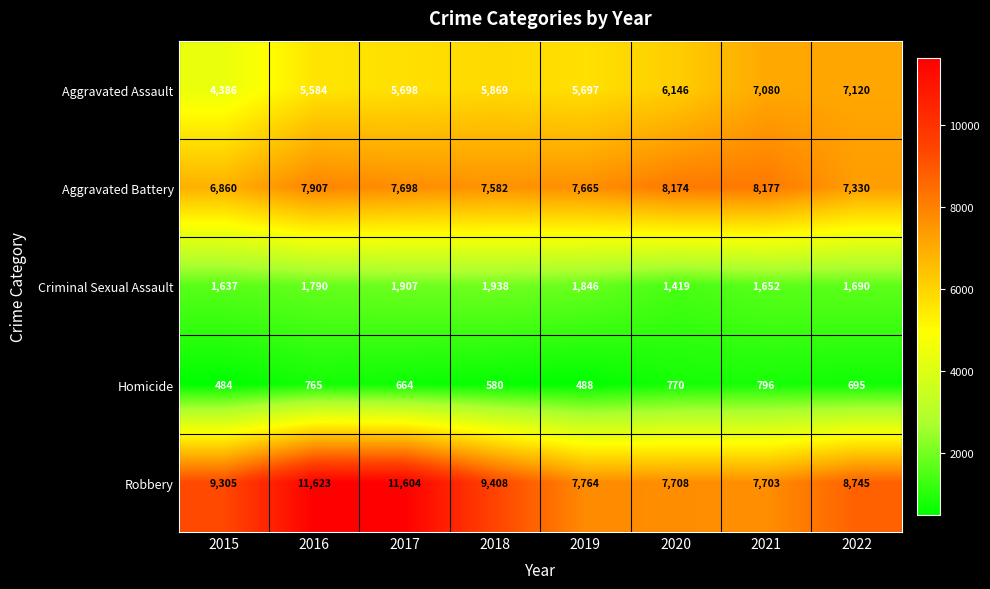

Which series changed the most between 2016 and 2019?

Robbery